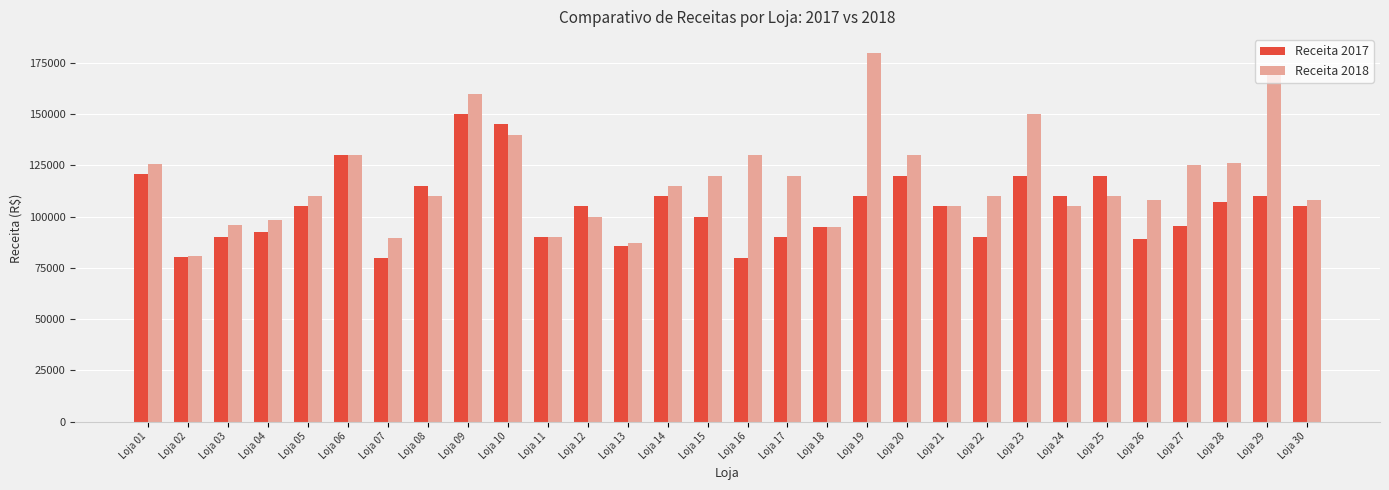

What is the sum of all Receita 2018 values?

3524350